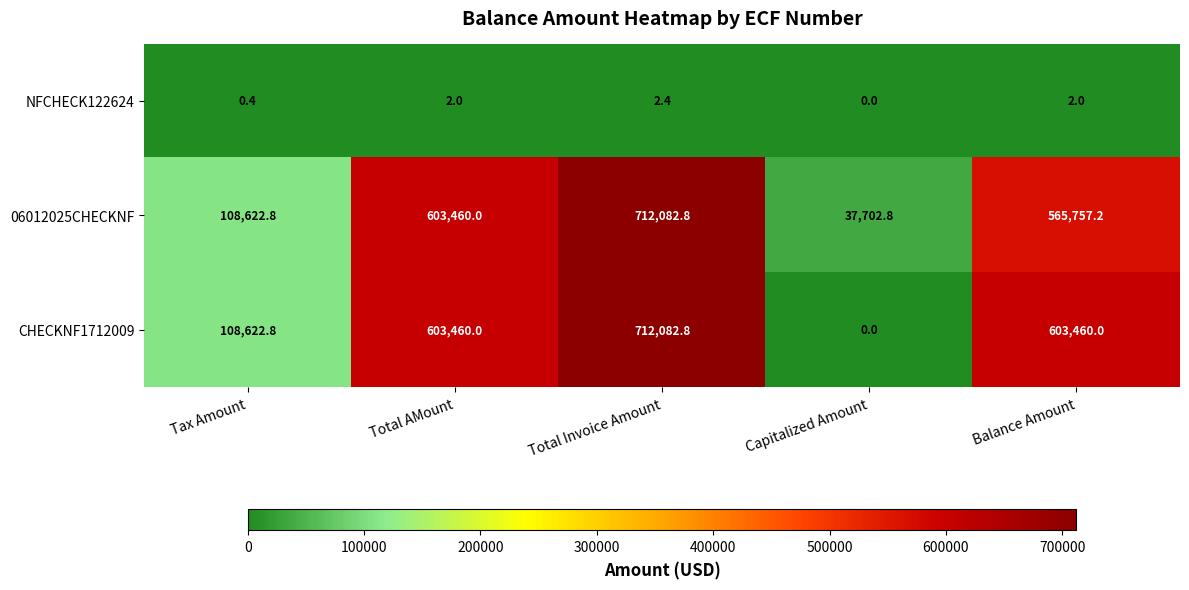

At which category is the sum across all series the highest?

Total Invoice Amount